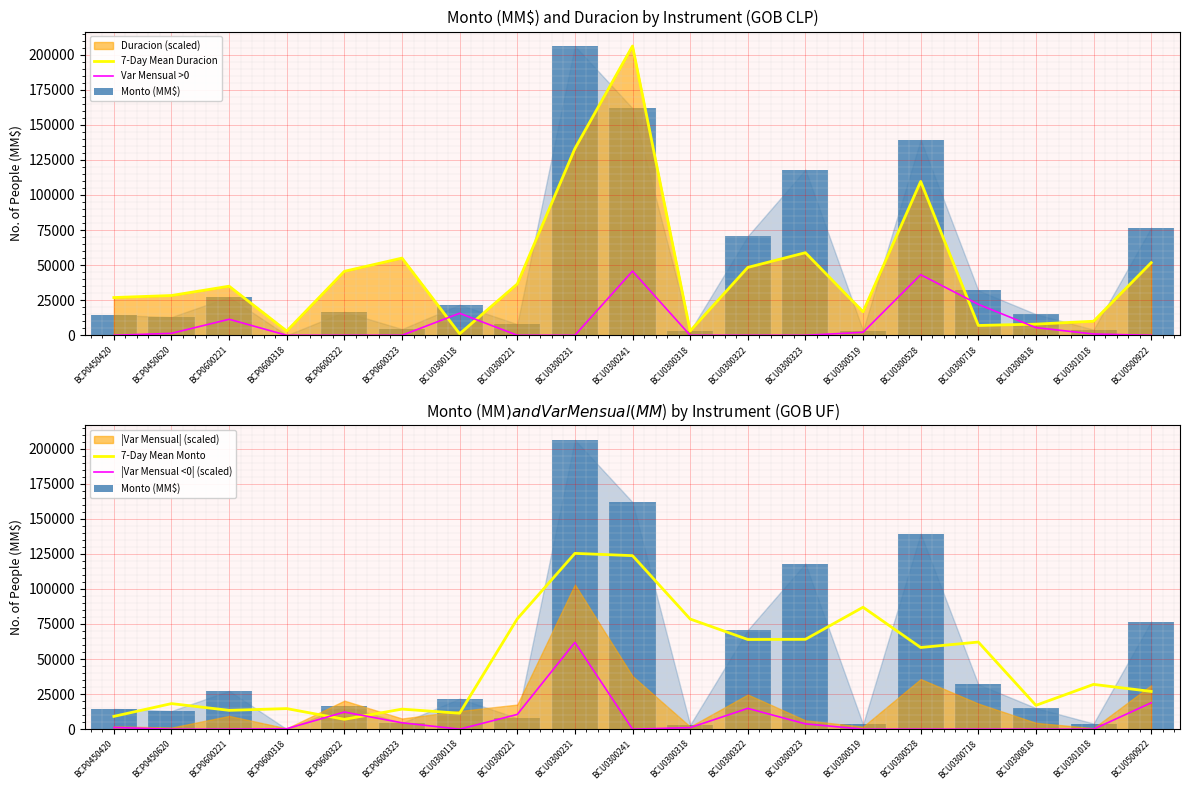

At how many categories does at least one series exceed 106600?

4